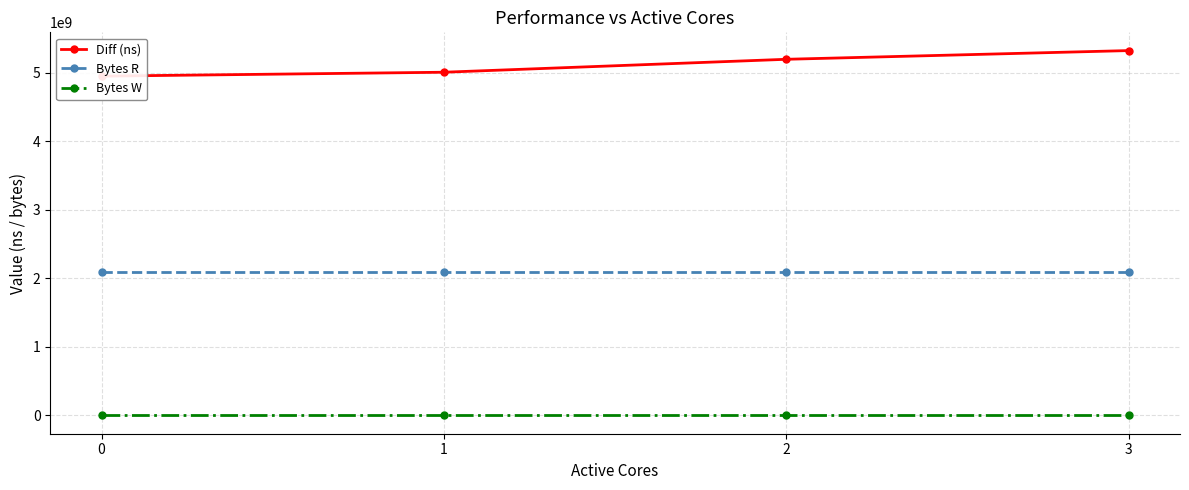

The value of Diff (ns) at 2 is 2338028099. True or false?

False